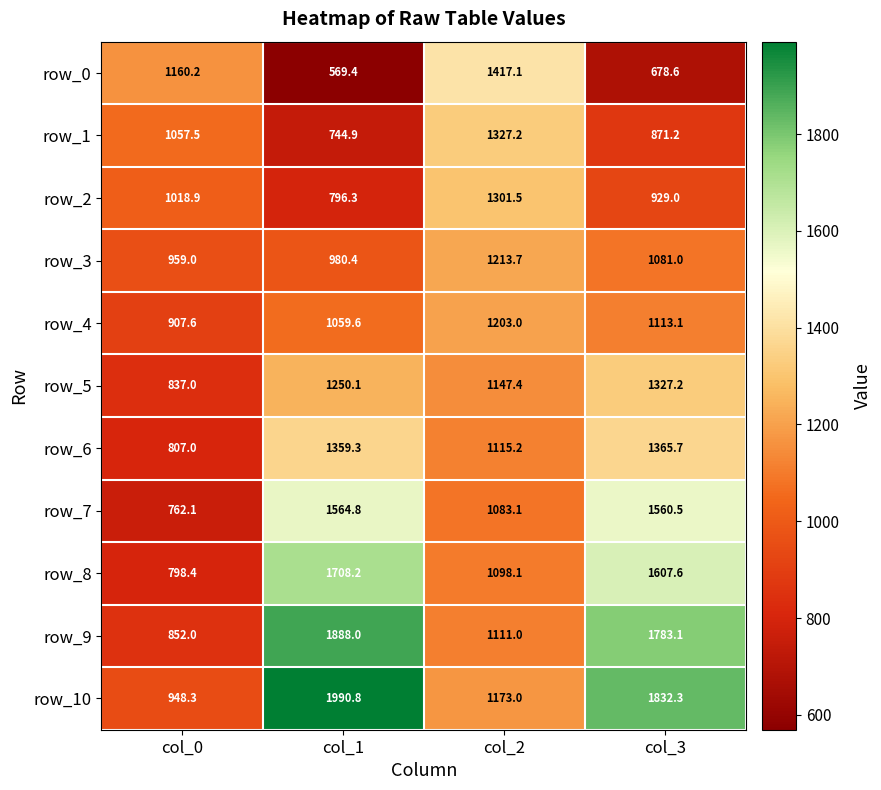

What is the maximum value for row_6?

1365.7